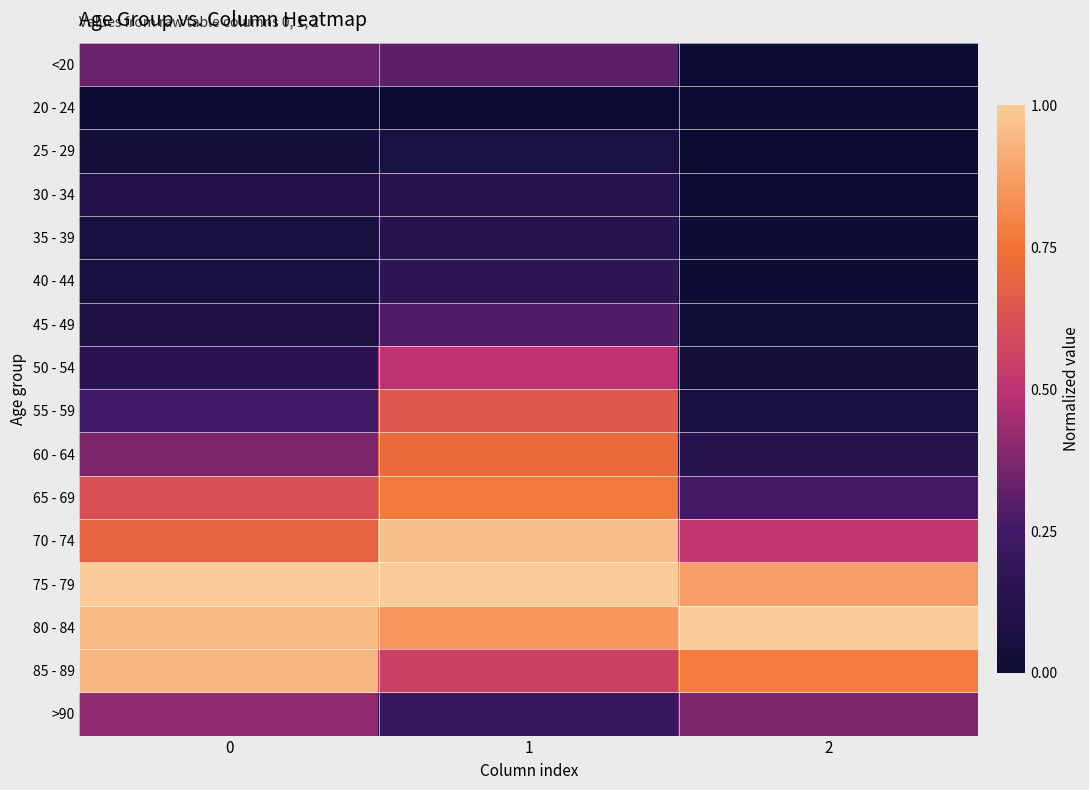

At which category is the sum across all series the highest?

1